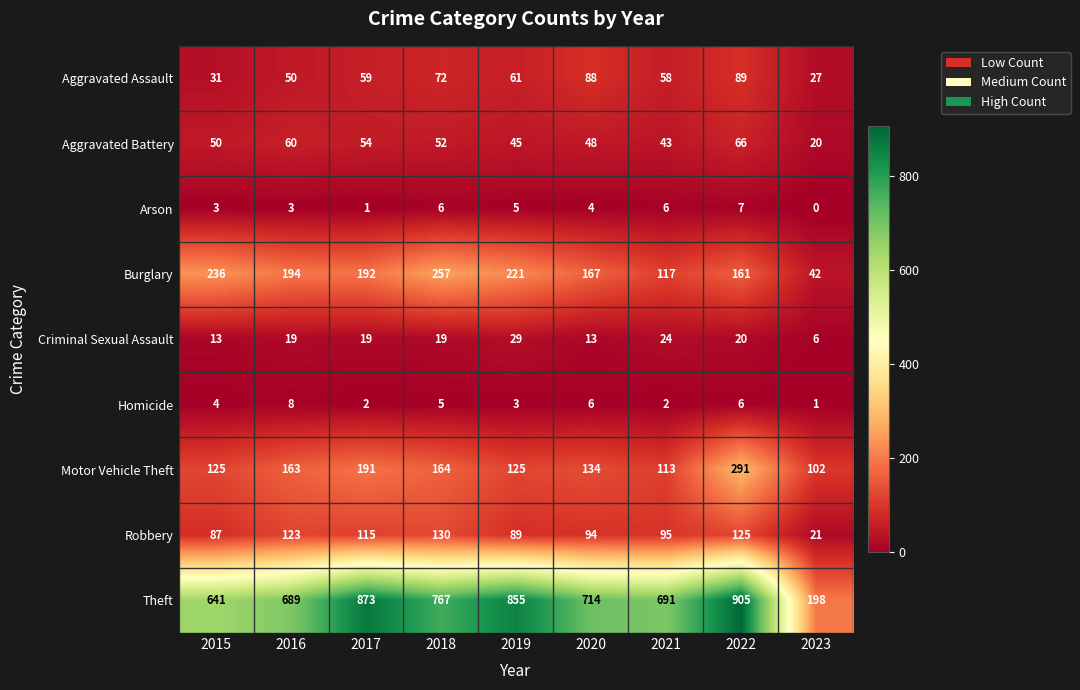

Which series has the largest range (max minus min)?

Theft